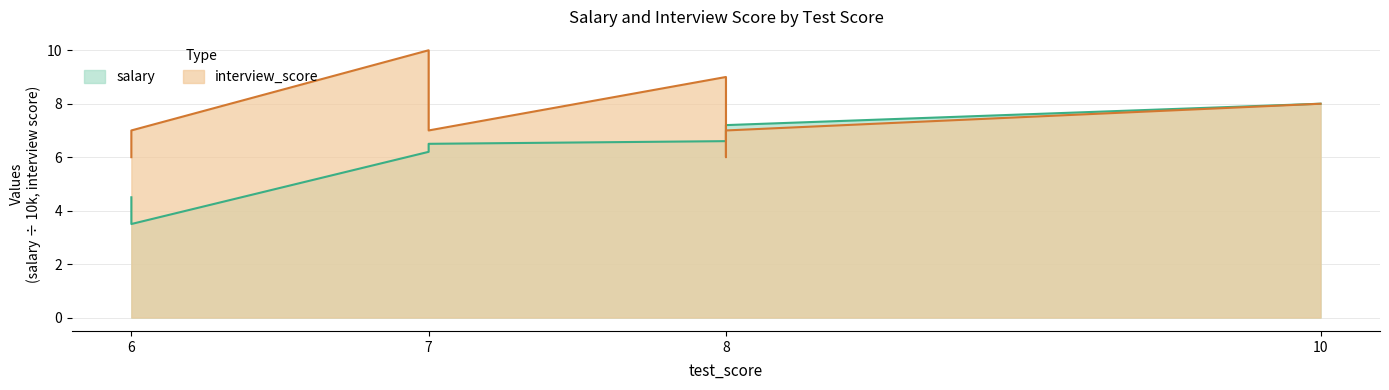

List the labels in order of interview_score value, largest first.

7, 8, 10, 6, 7, 7, 8, 6, 8